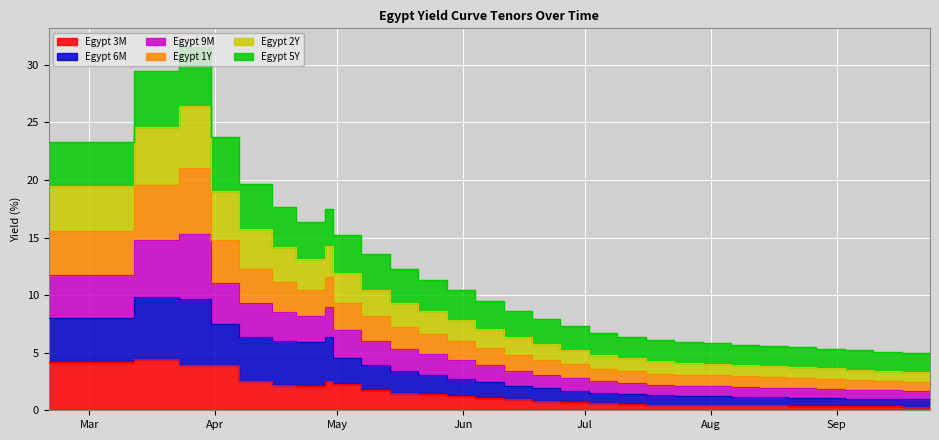

Read the Egypt 3M value at 2020-03-23.

3.9